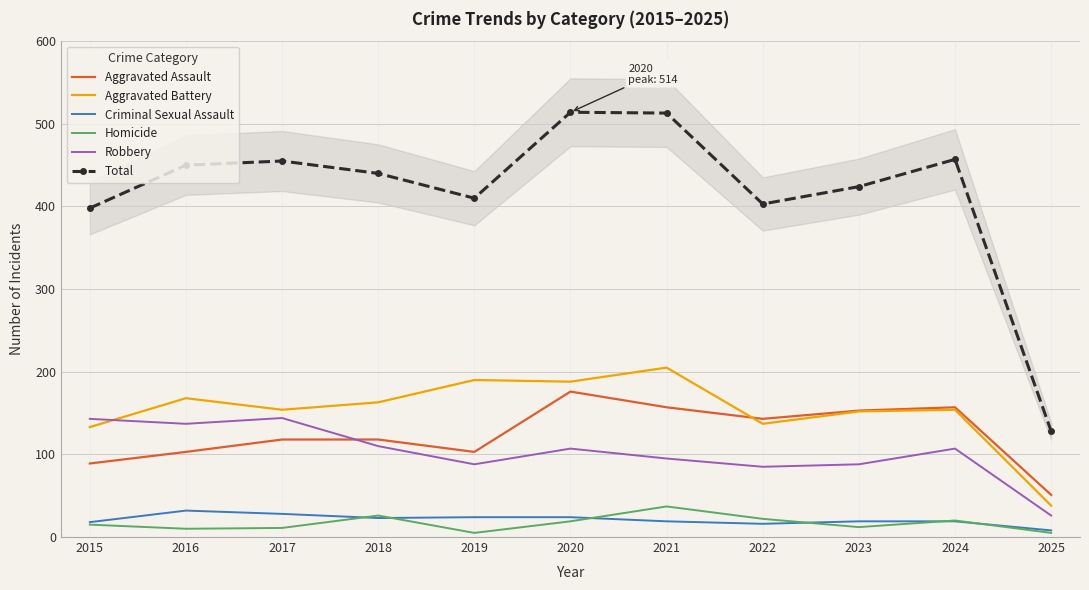

List the series in order of their peak value, highest first.

Total, Aggravated Battery, Aggravated Assault, Robbery, Homicide, Criminal Sexual Assault